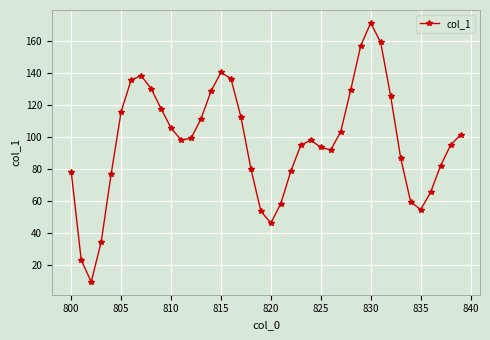

What is the difference between the maximum and minimum values?

161.9